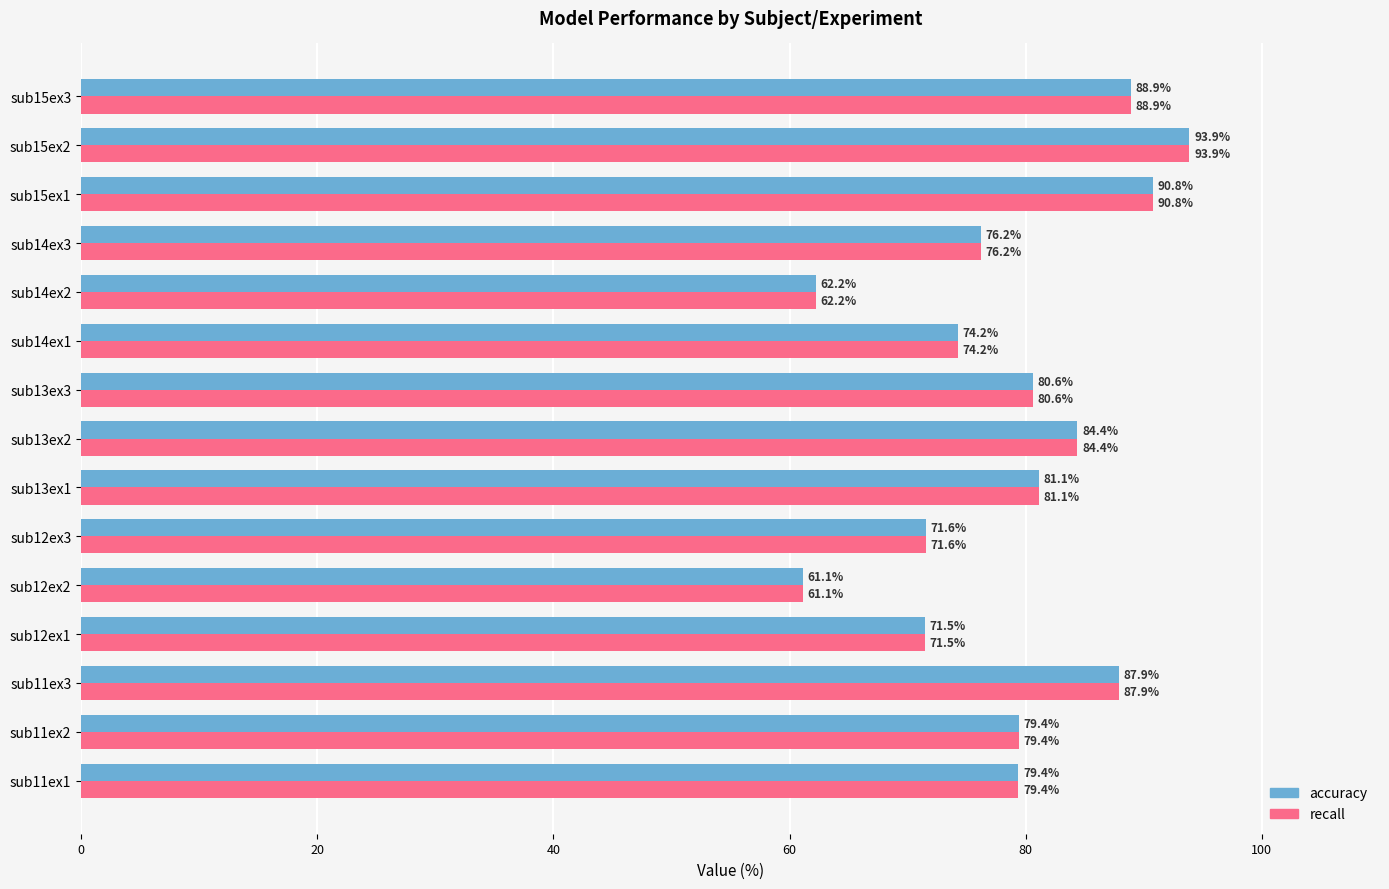

At which category is the sum across all series the highest?

sub15ex2